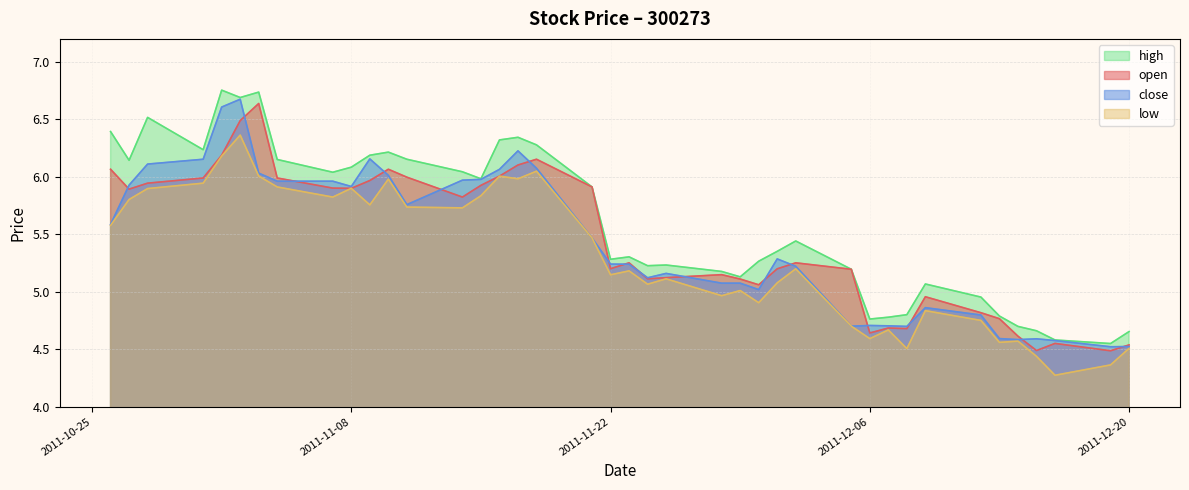

True or false: open and close intersect in this chart.

True